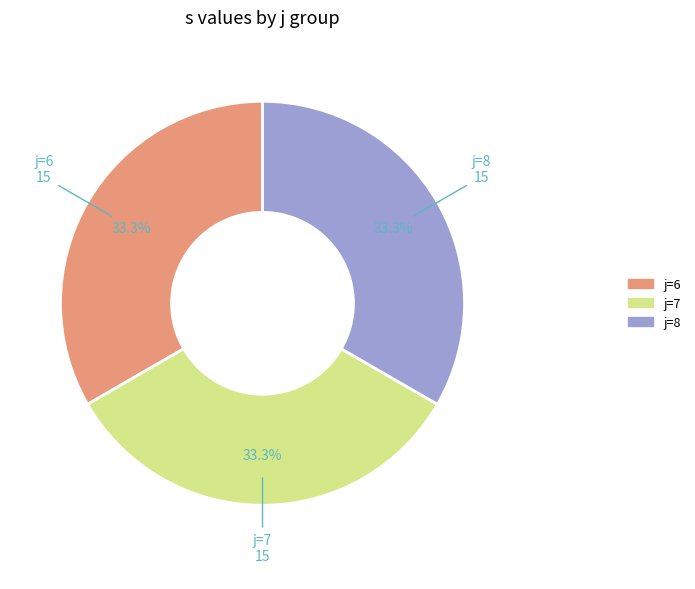

Is there a majority slice in this chart?

No